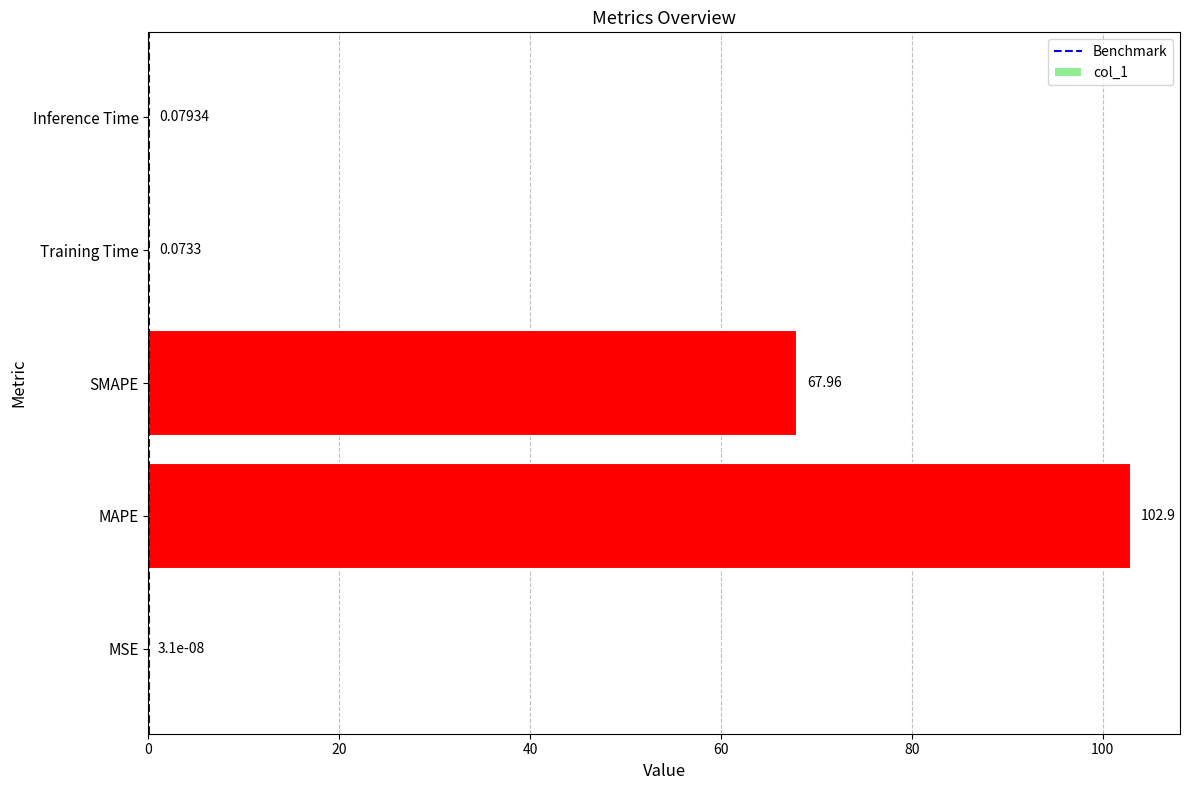

What is the sum of the values at MAPE and Inference Time?

103.0